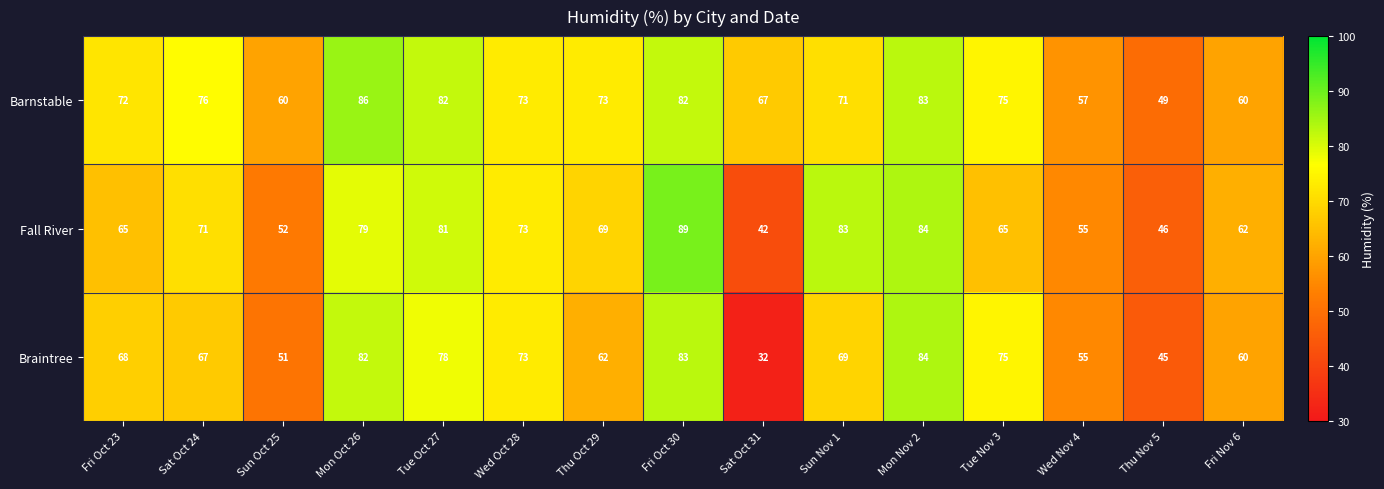

Where does the Barnstable series first go above 73?

Sat Oct 24